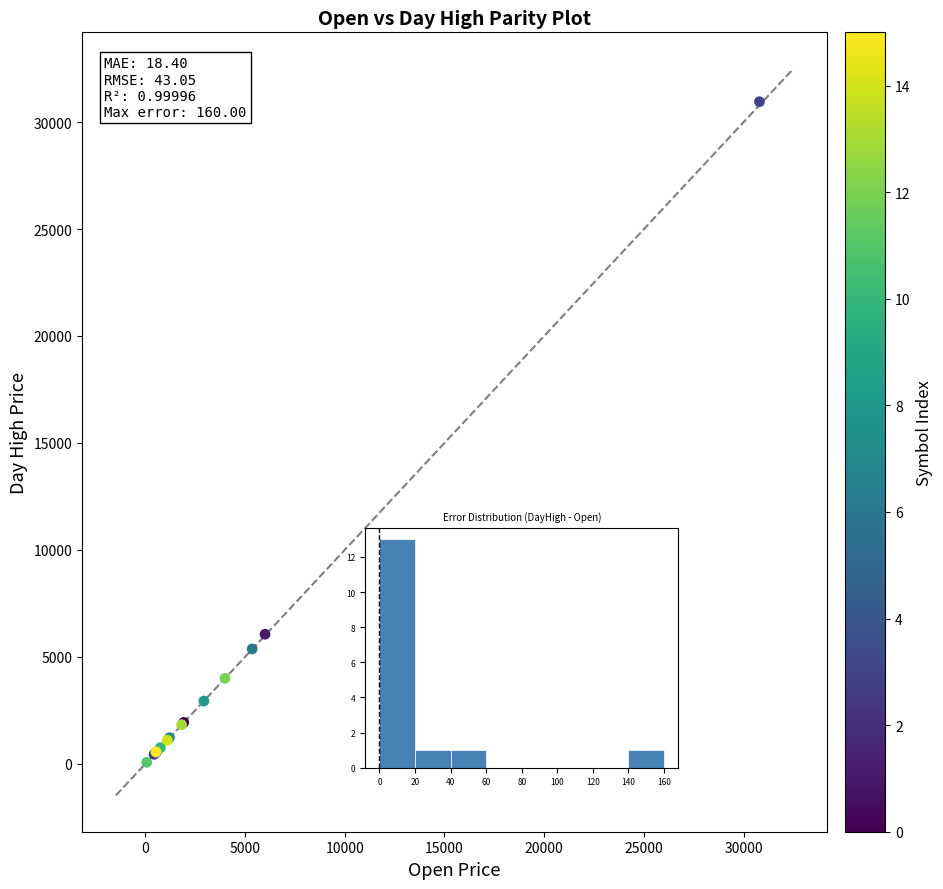

What Y value in the scatter plot is closest to 15511?

6060.0